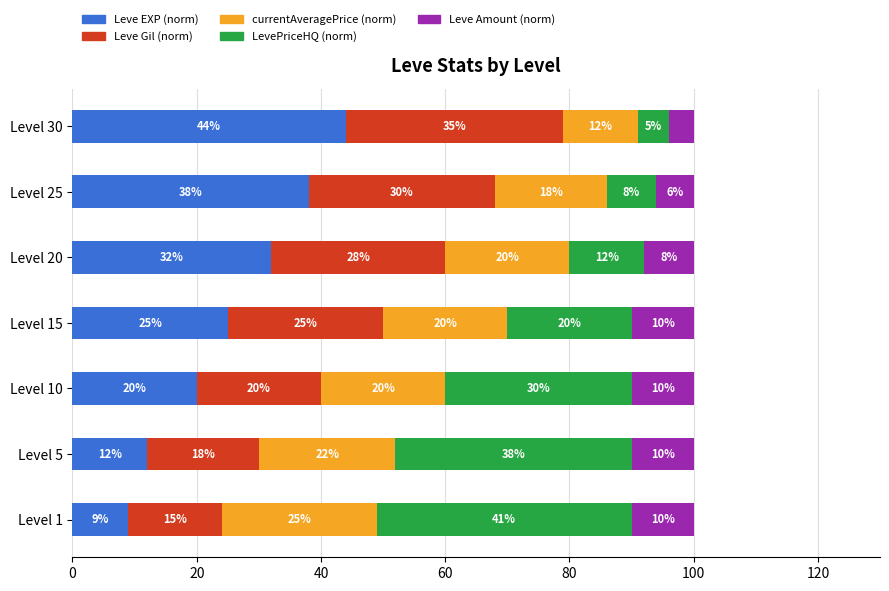

What is the sum of all Leve EXP (norm) values?

180